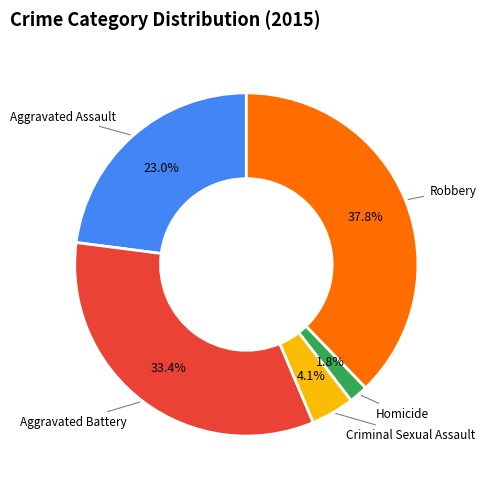

Count the number of slices in the pie.

5